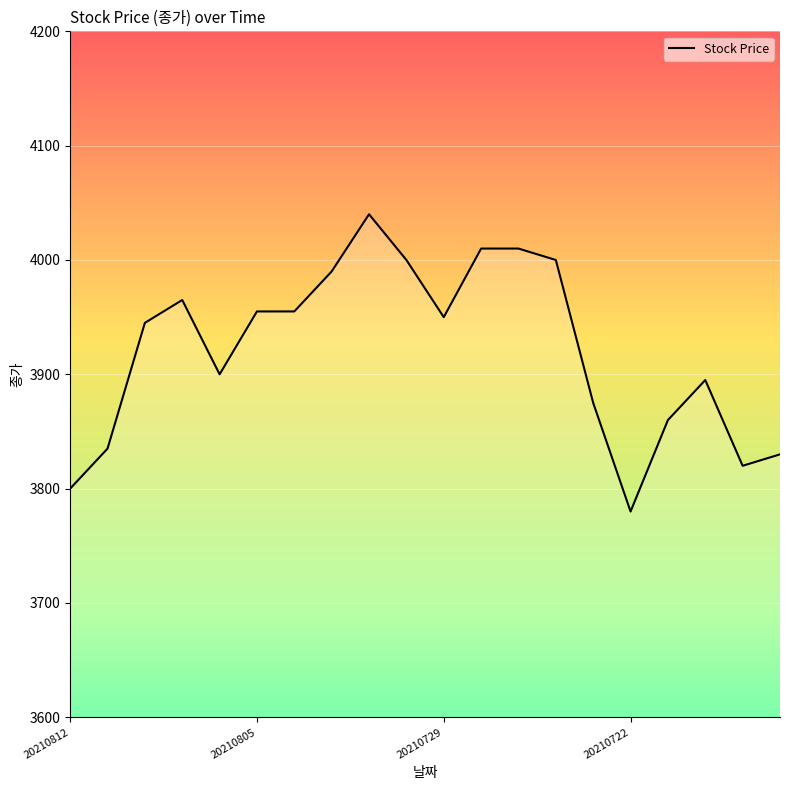

What is the smallest value displayed?

3780